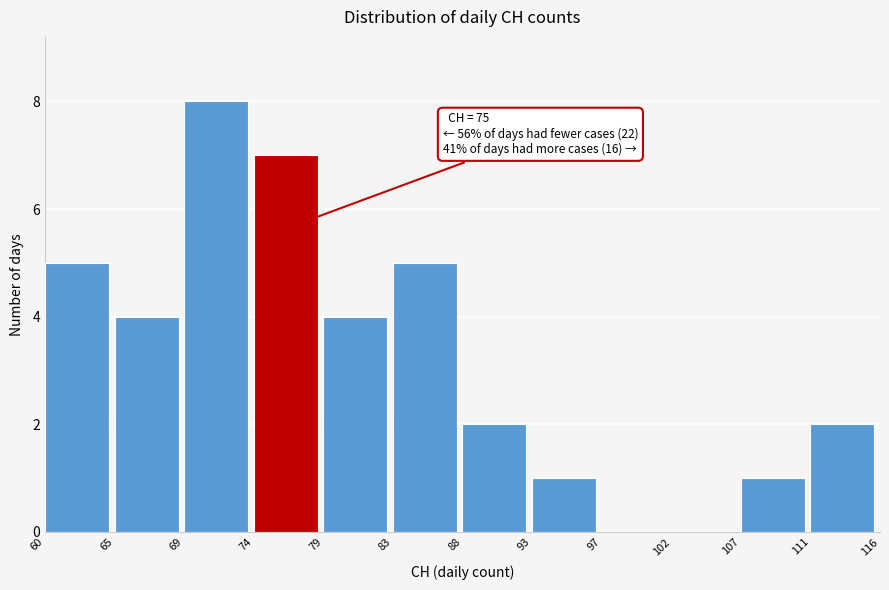

Which range on the x-axis has the tallest bar?

69 to 74